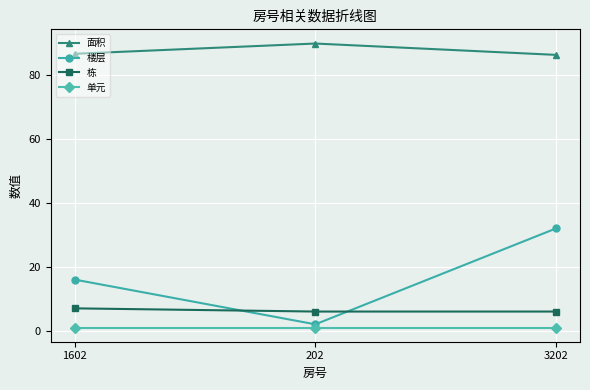

Which series has the largest total across all categories?

面积